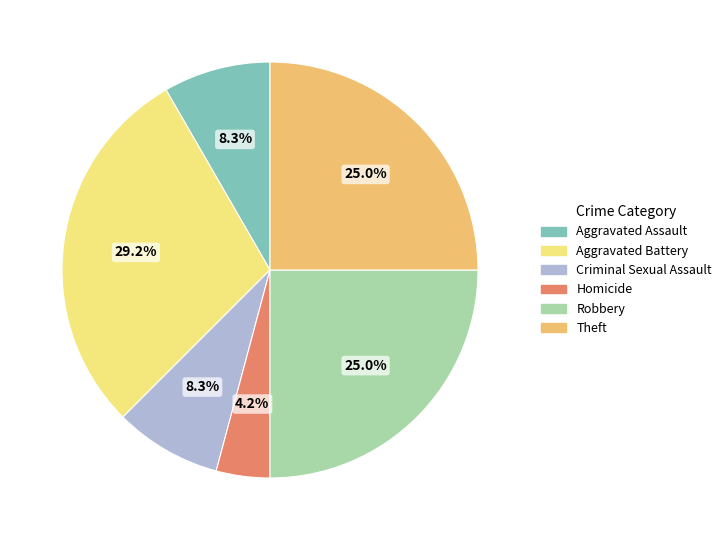

Count the number of slices in the pie.

6